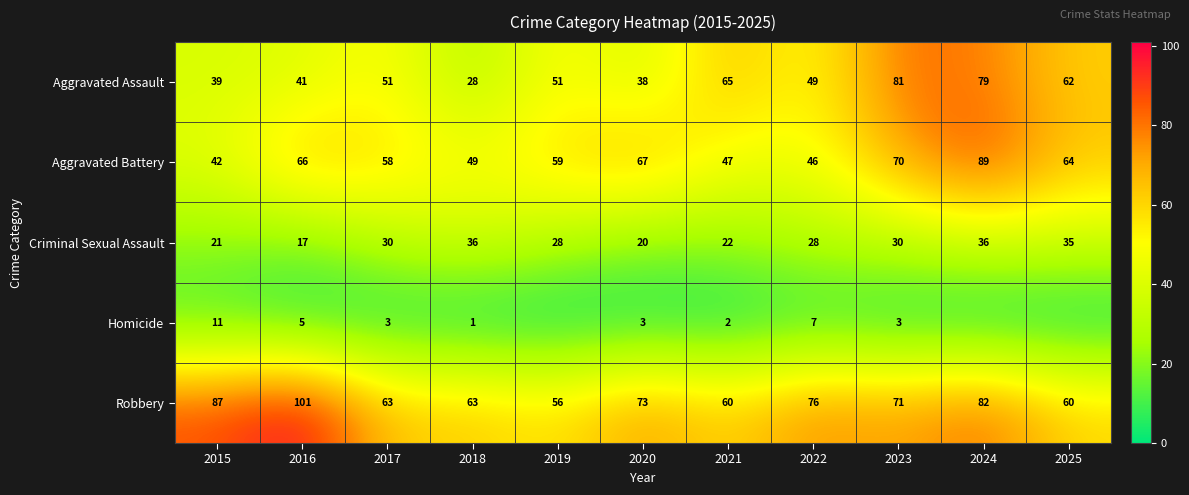

Rank the series at 2022 from lowest to highest value.

Homicide, Criminal Sexual Assault, Aggravated Battery, Aggravated Assault, Robbery